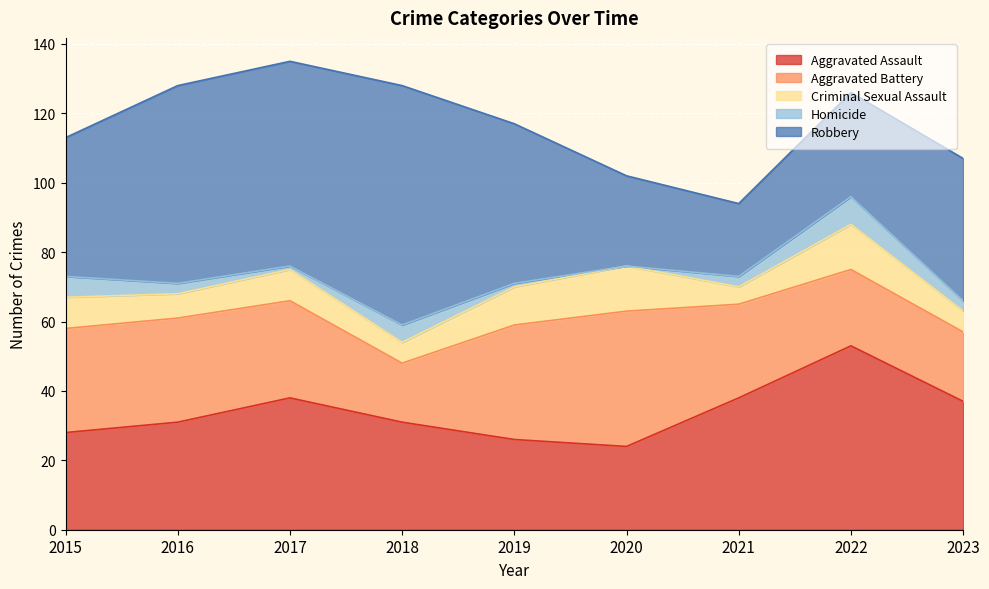

Does the chart display data point markers on the line(s)?

No